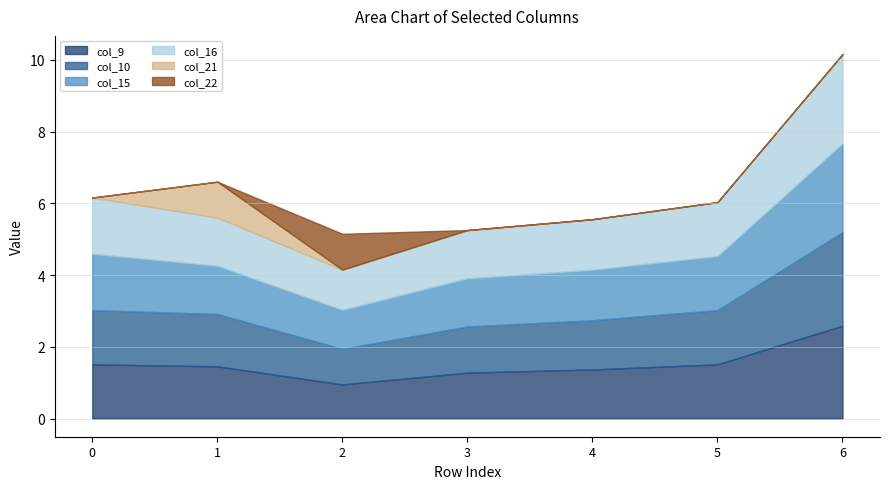

How many interior local valleys does the col_9 series have?

1